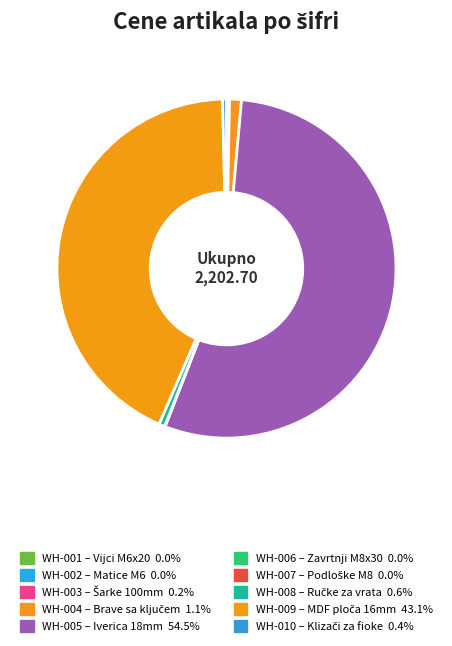

What is the total percentage of WH-003 and WH-006?

0.3%